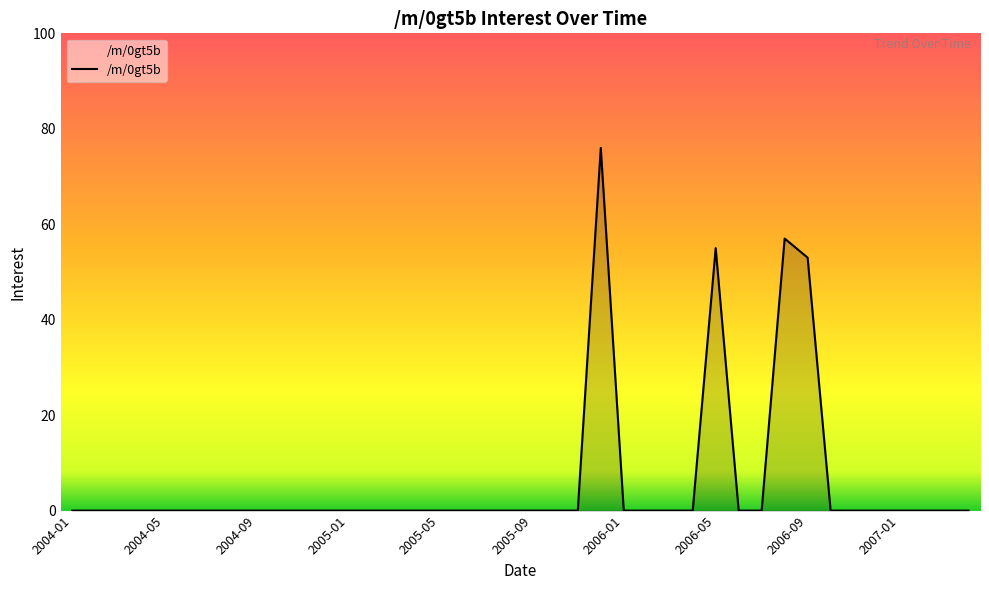

Does the chart display data point markers on the line(s)?

No